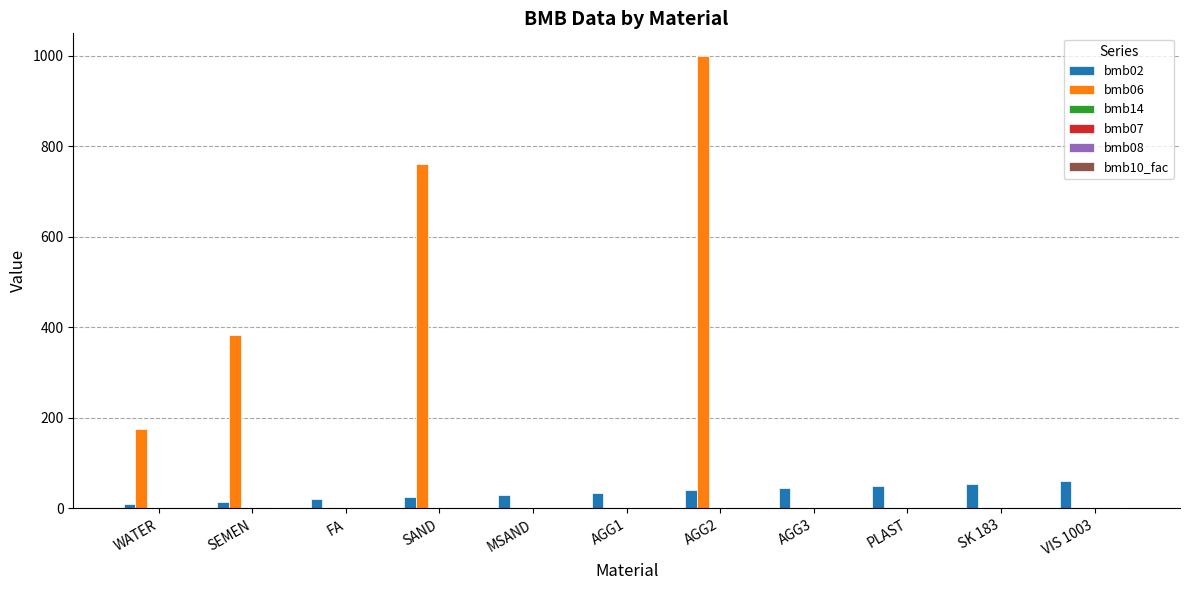

Are the bars grouped side by side (vs. stacked)?

Yes